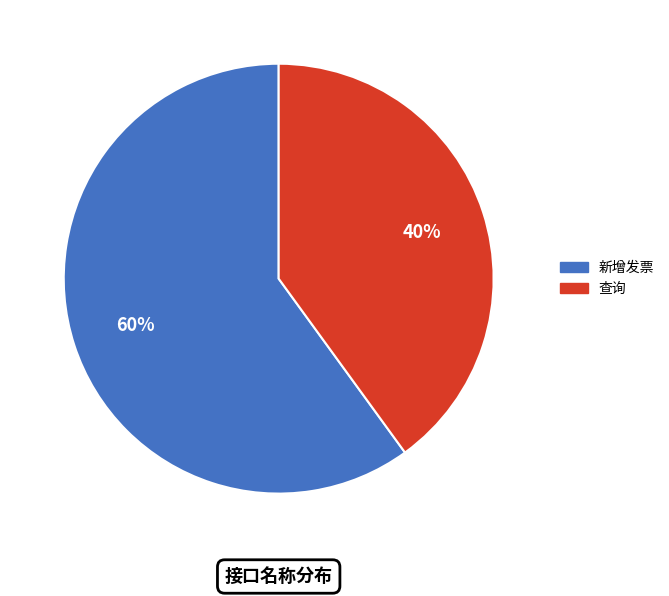

Rank the categories by value from lowest to highest.

查询, 新增发票